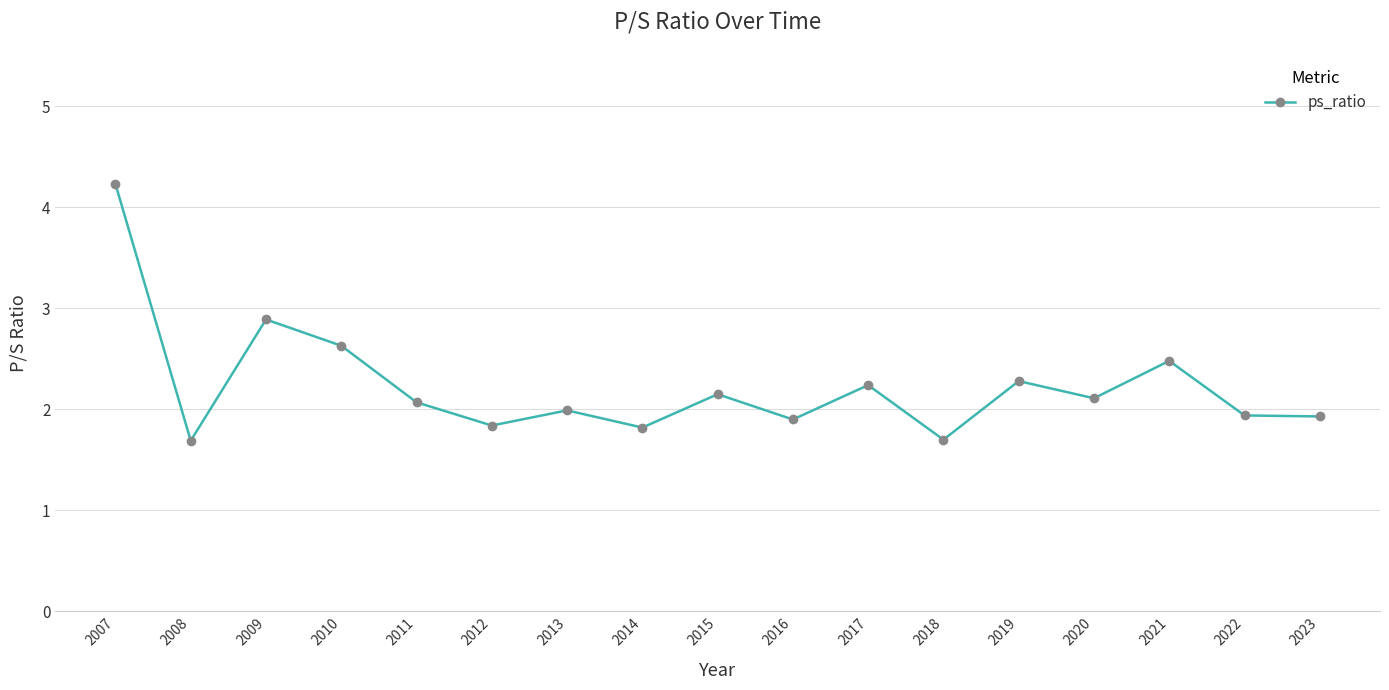

What is the maximum value shown in the chart?

4.2